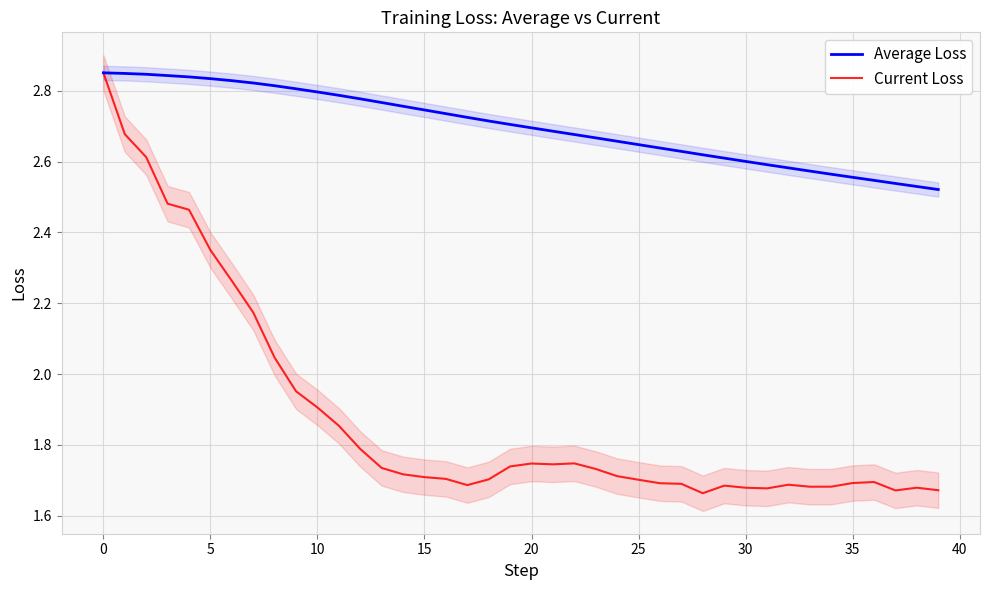

How many series are shown in this chart?

2